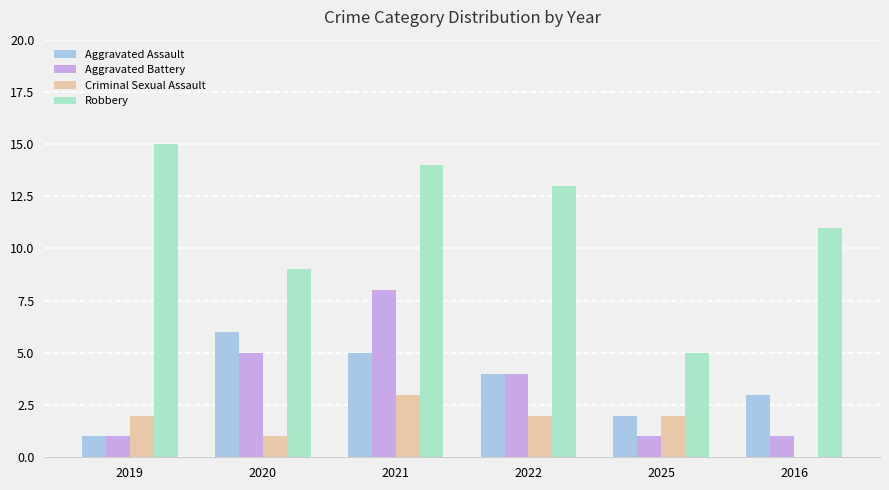

Are the bars horizontal?

No